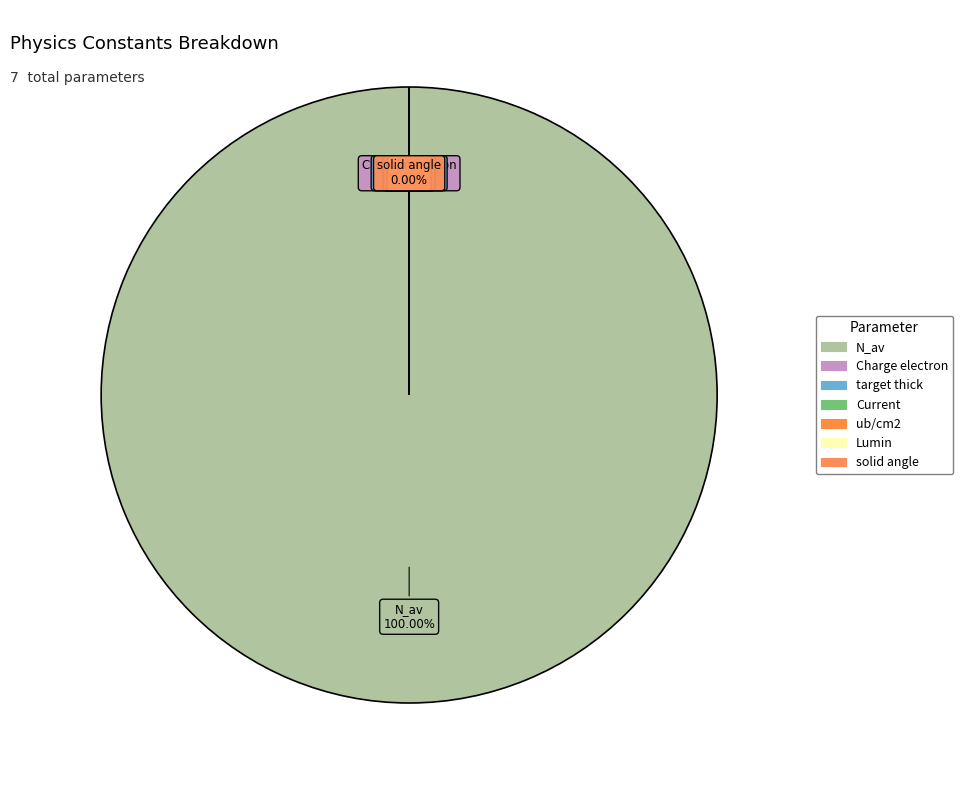

Between solid angle and ub/cm2, which is larger?

solid angle